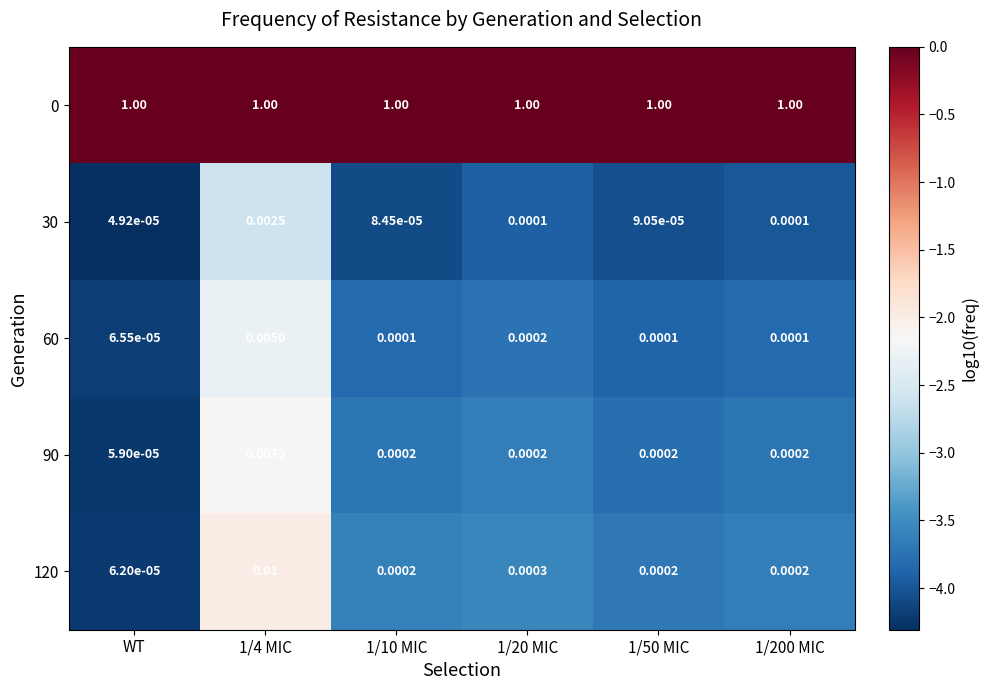

Which series has the largest range (max minus min)?

120